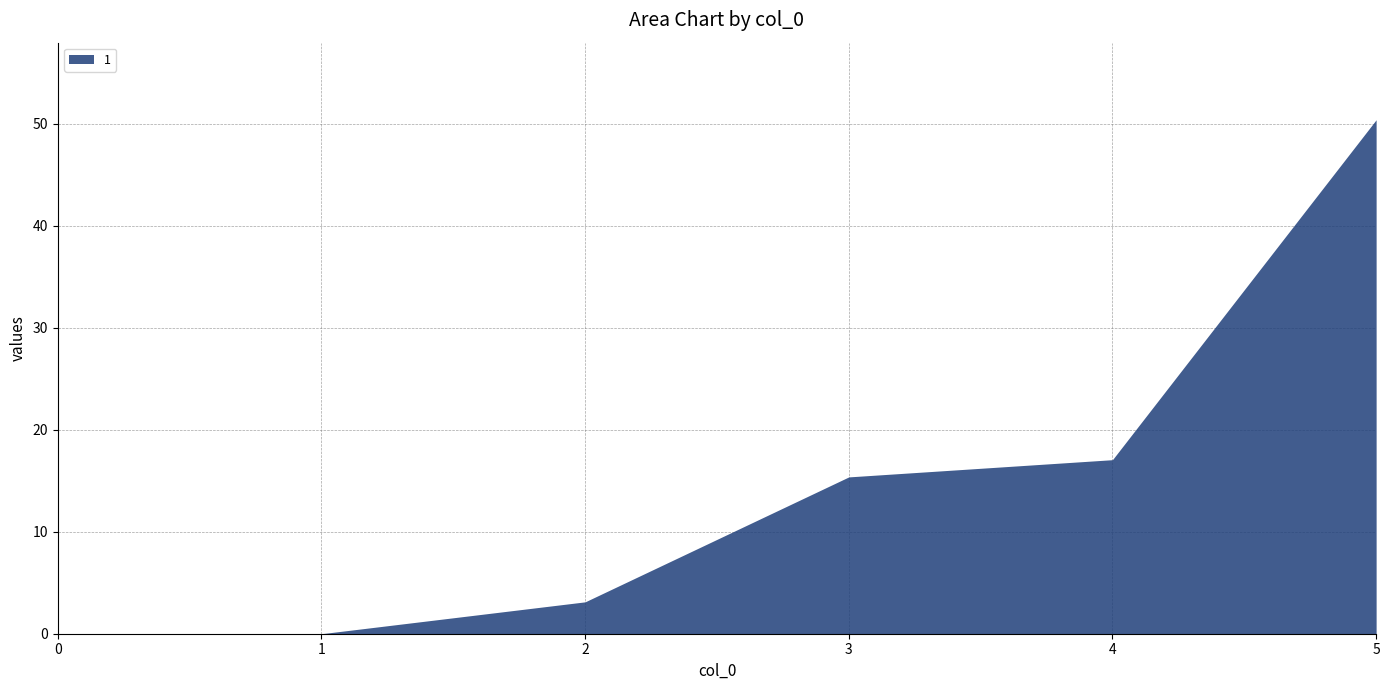

At how many categories does at least one series exceed 40?

1